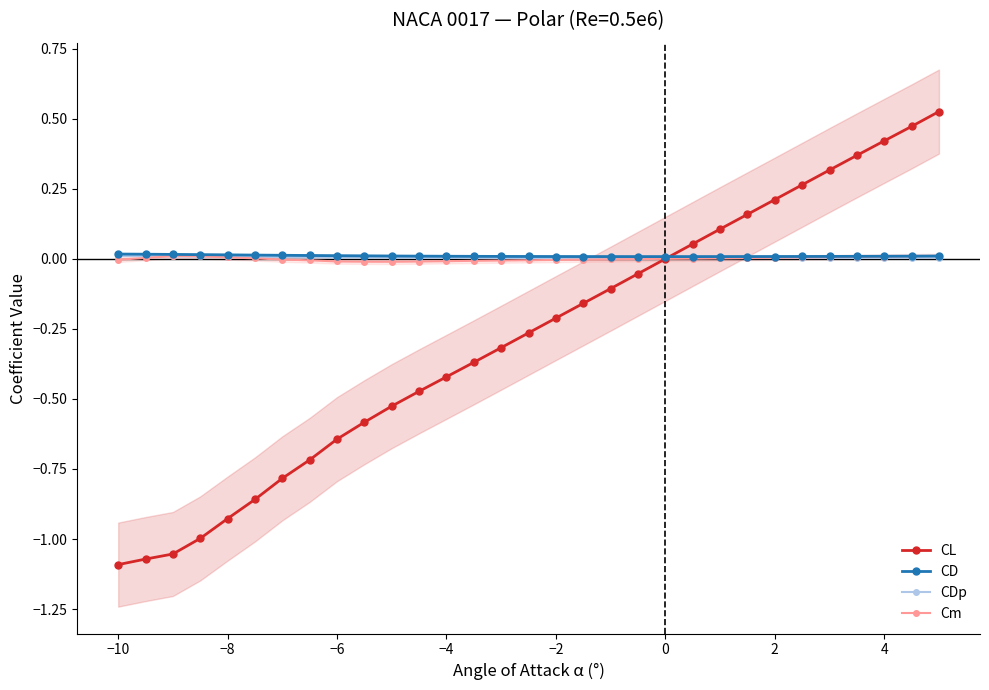

True or false: Cm has more than 0 interior local peaks.

True